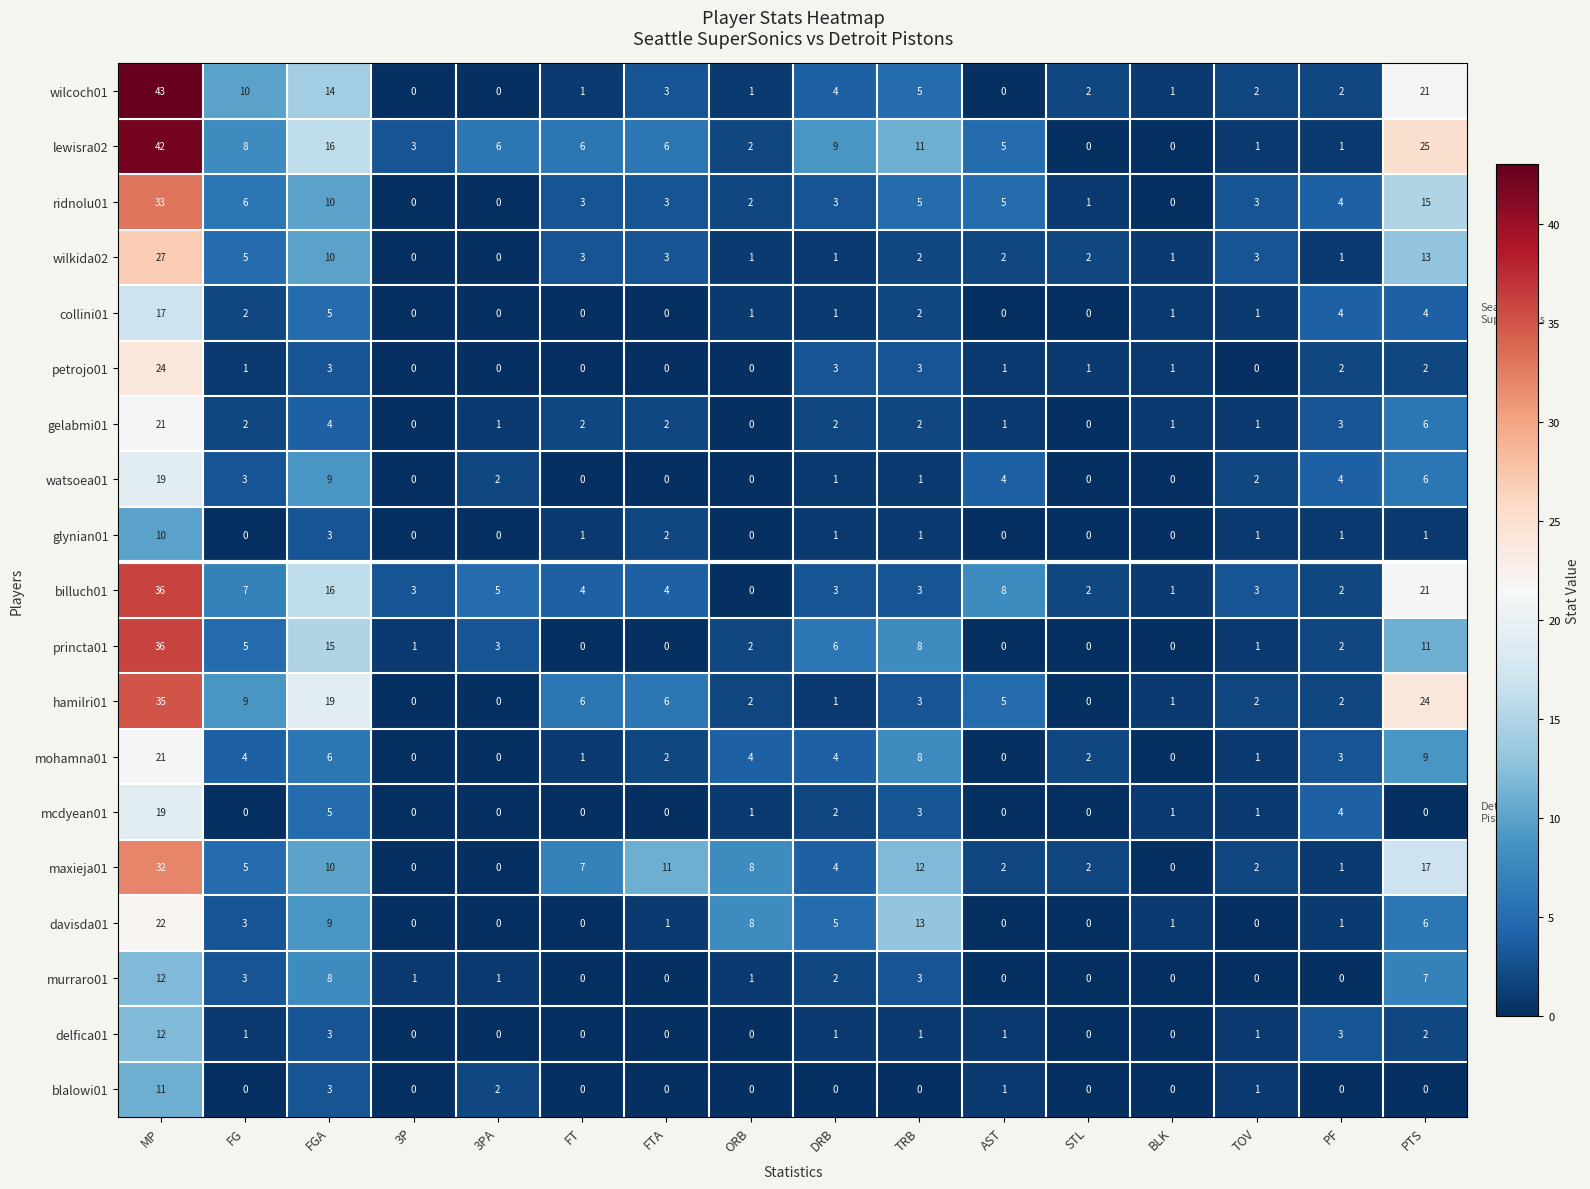

How many categories are shown in the chart?

16